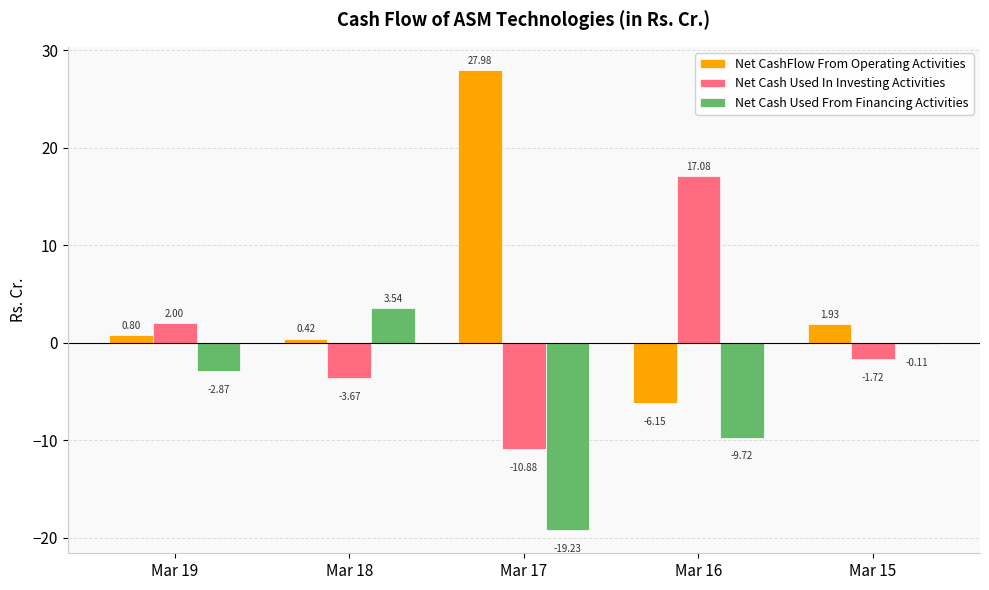

Which series changed the most between Mar 17 and Mar 15?

Net CashFlow From Operating Activities